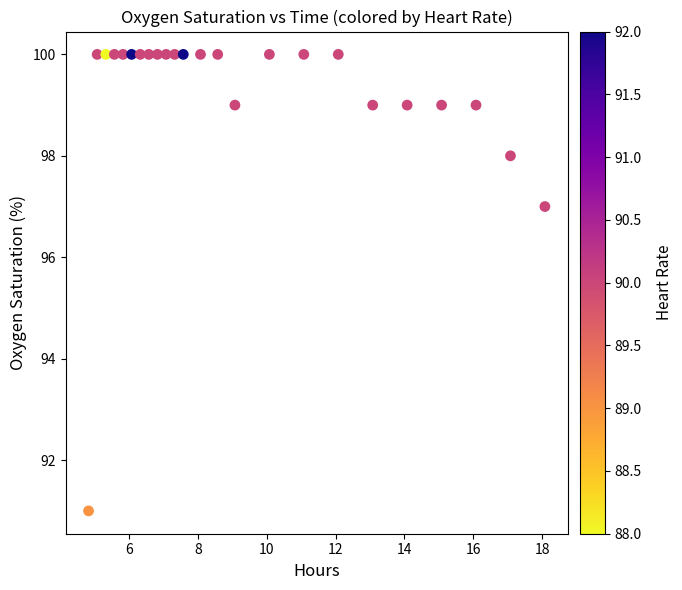

What Y value in the scatter plot is closest to 95?

97